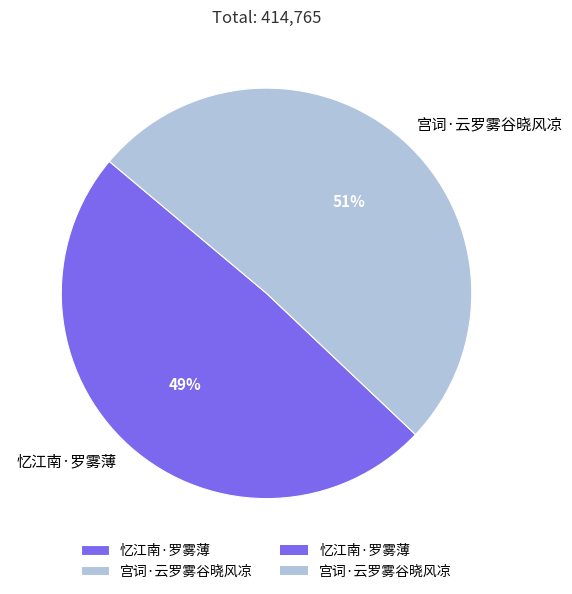

Rank the categories by value from highest to lowest.

宫词·云罗雾谷晓风凉, 忆江南·罗雾薄